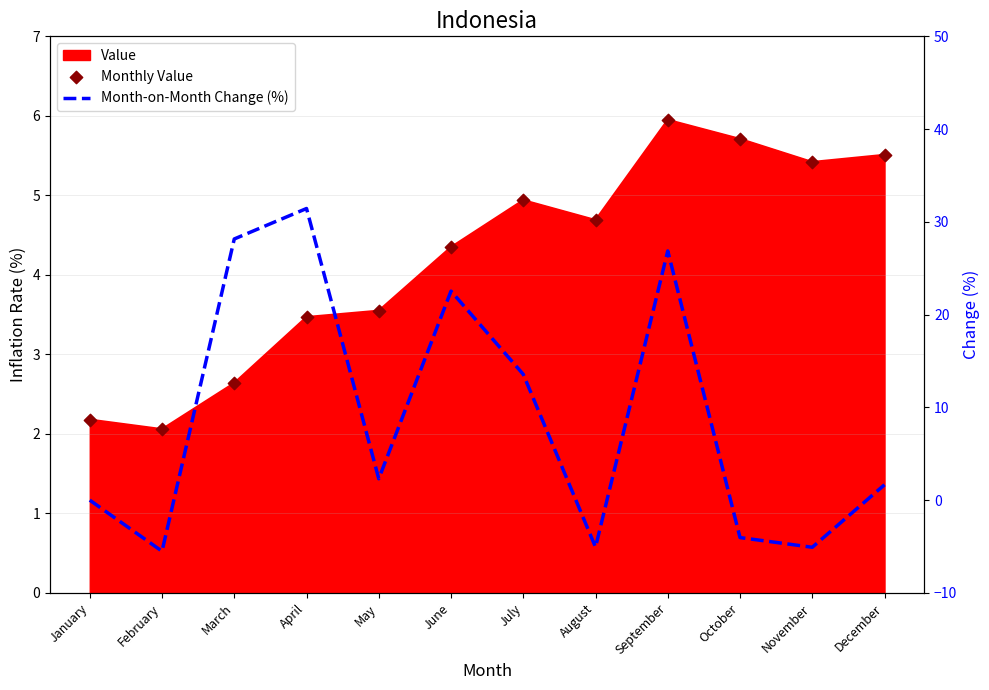

Which series contains the highest Y value?

Month-on-Month Change (%)